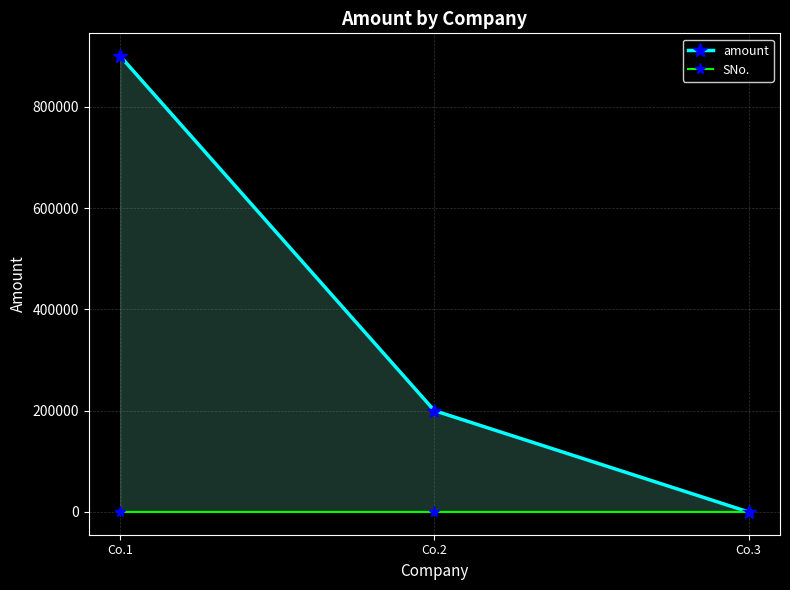

Between Co.2 and Co.3, which series saw the biggest shift?

amount